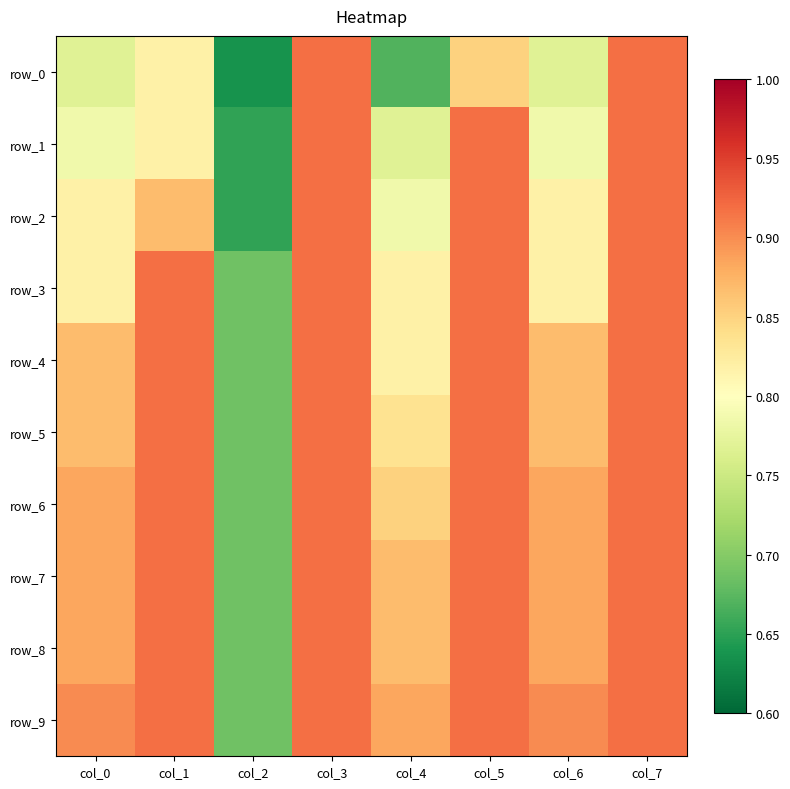

How many row_6 values are between 0 and 1?

8